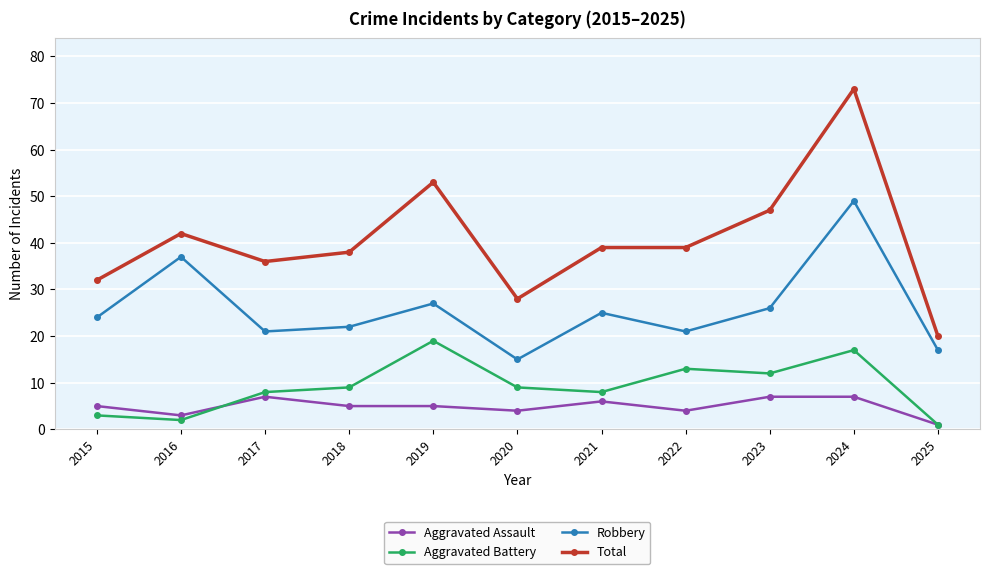

Rank the series by their maximum value, from highest to lowest.

Total, Robbery, Aggravated Battery, Aggravated Assault